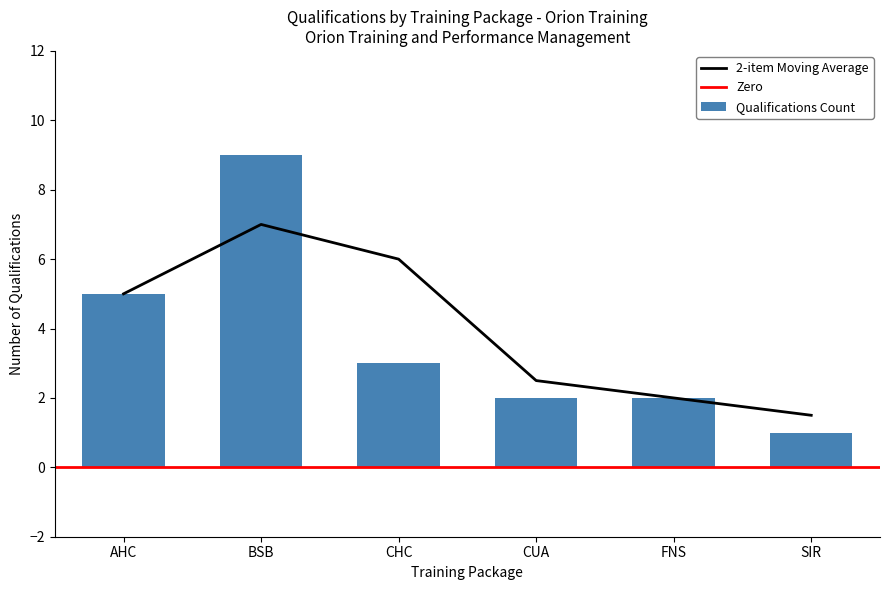

What is the change in value from 0 to 6?

-5